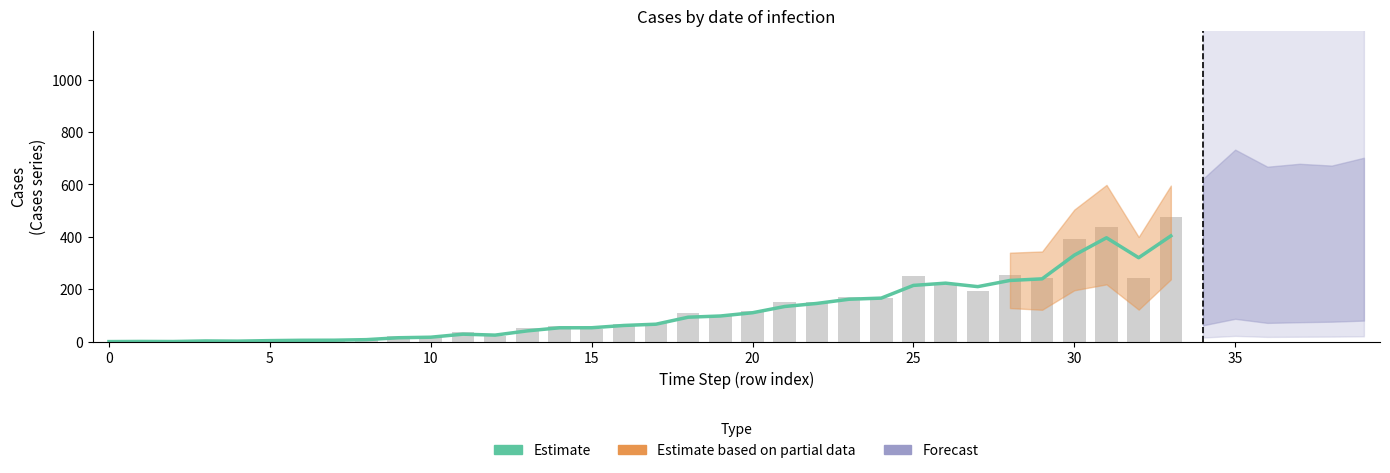

The value of Estimate at 19 is 97.7. True or false?

True